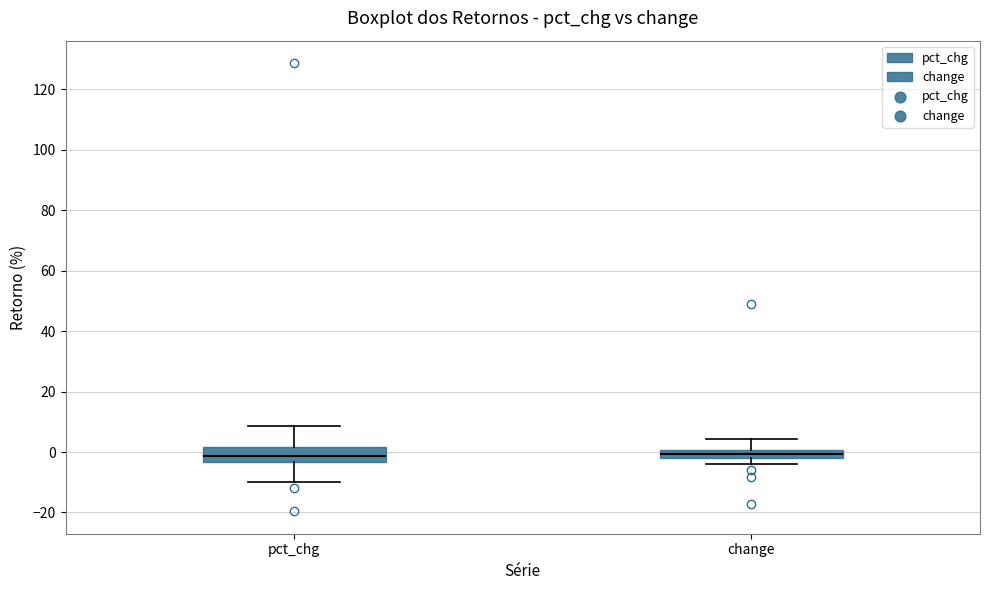

Where is the upper edge of the box for change on the y-axis? The values are not printed on the chart, so give them approximately, as read against the axis.

0